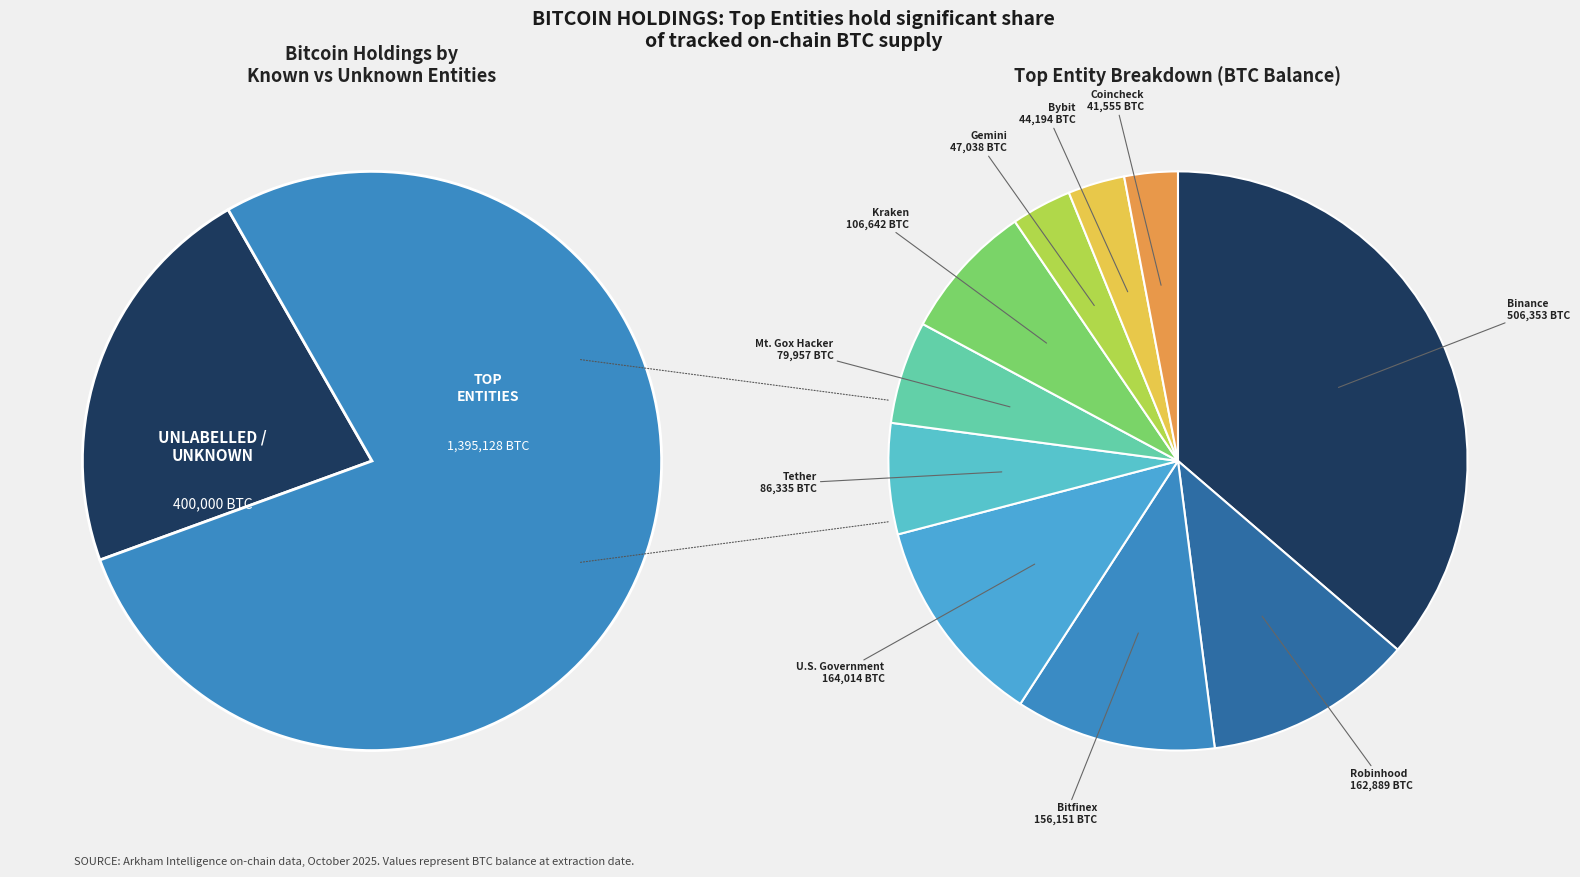

True or false: Robinhood accounts for 10% of the total.

True